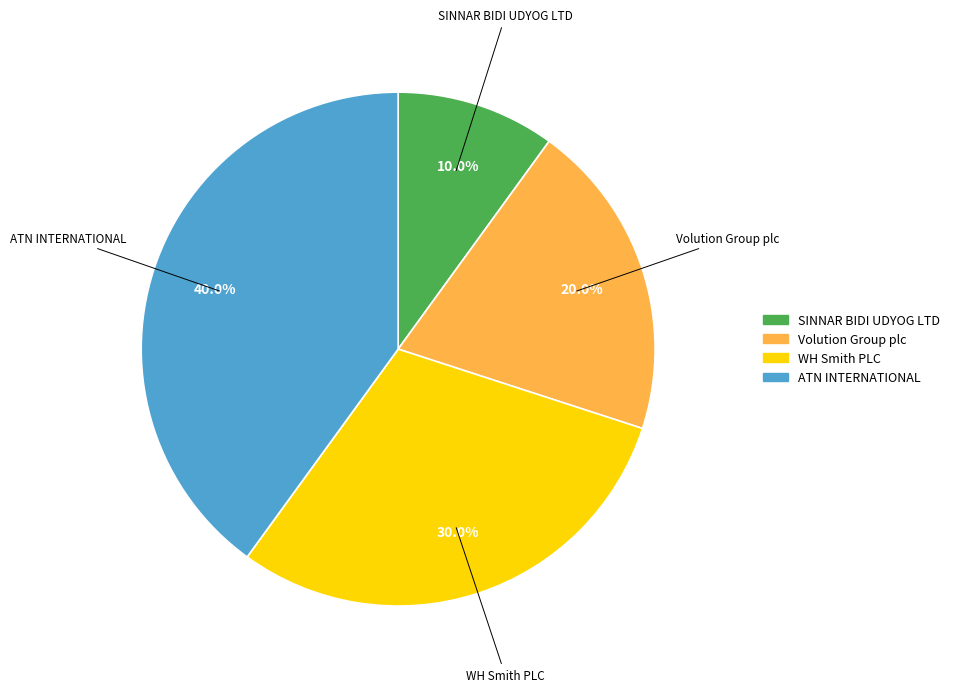

Between Volution Group plc and SINNAR BIDI UDYOG LTD, which is larger?

Volution Group plc